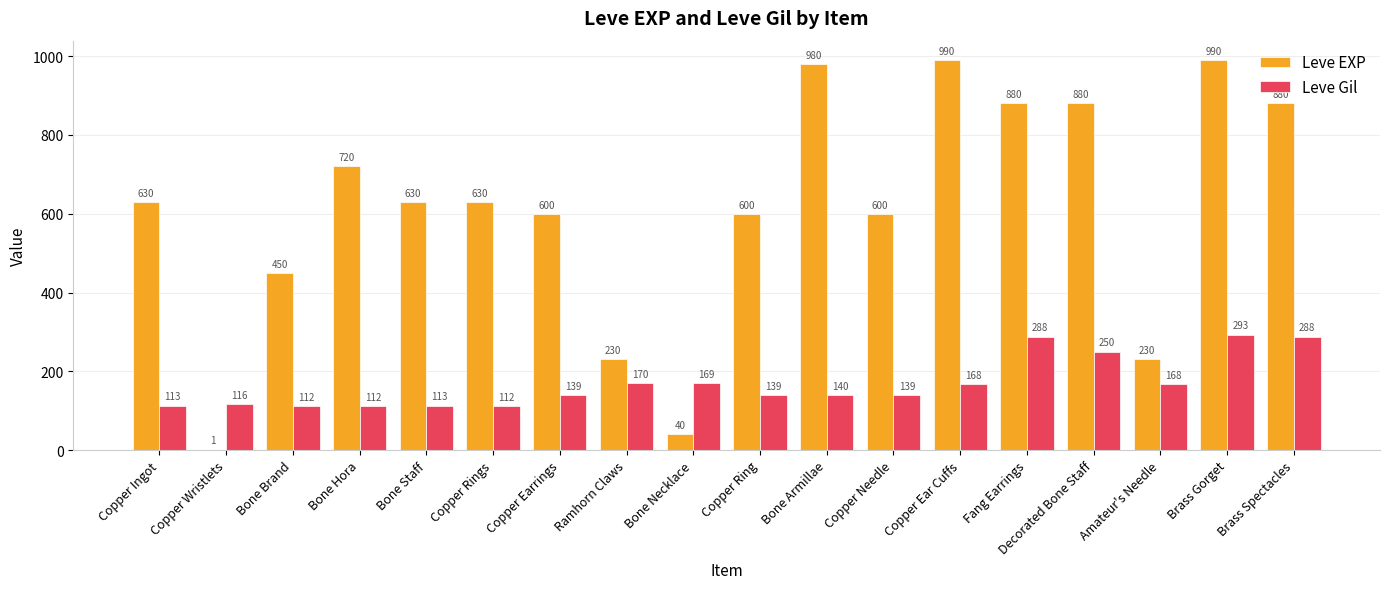

What is the approximate value of Leve EXP at Copper Rings, to the nearest 100?

600